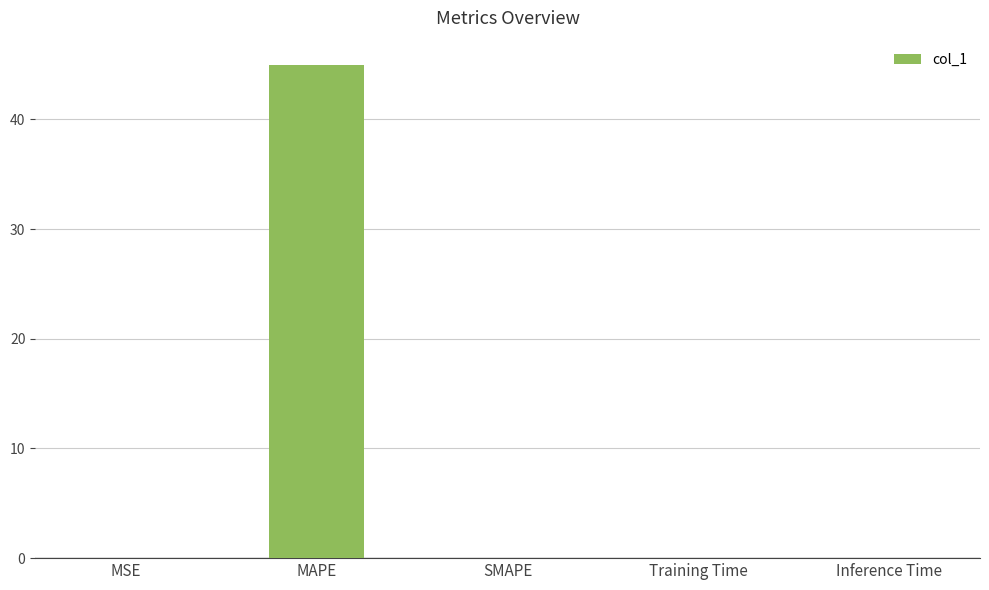

What is the approximate value at MAPE?

44.9